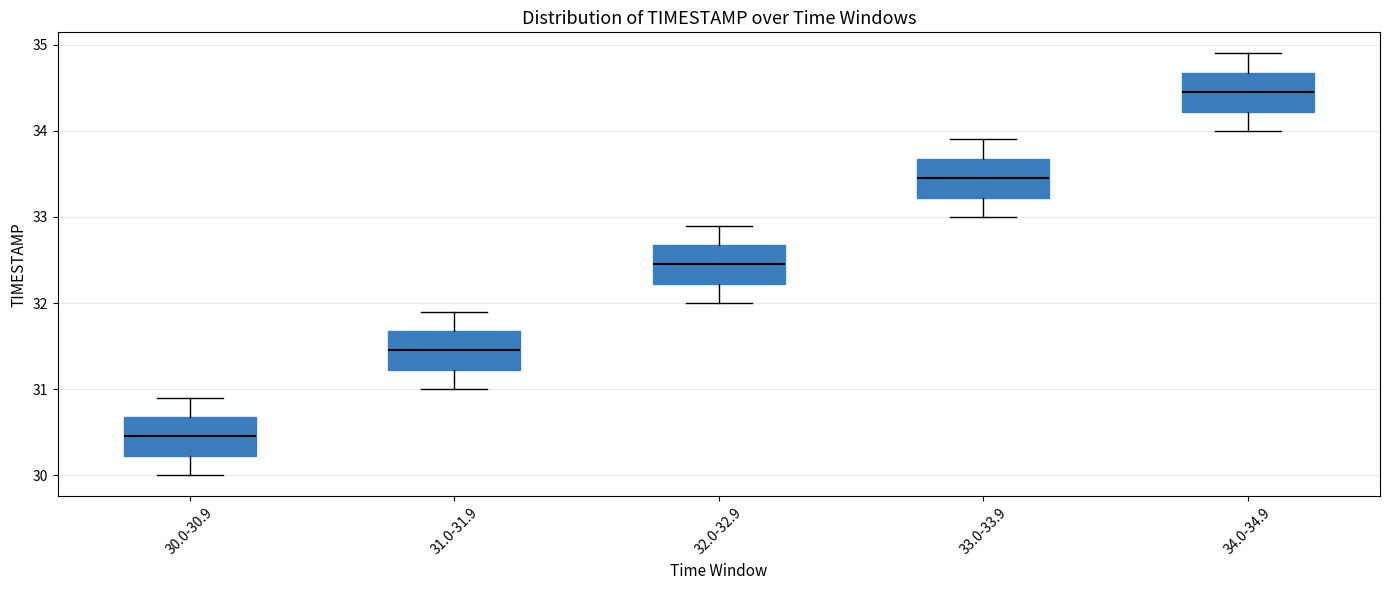

Reading left to right, transcribe this box plot: for each box, give where its median line is, the range the box spans, and where its two whiskers end, as read against the y-axis. The values are not printed on the chart, so give them approximately, as read against the axis.

30.0-30.9: median 30.5, box 30.2 to 30.7, whiskers 30.0 to 30.9
31.0-31.9: median 31.5, box 31.2 to 31.7, whiskers 31.0 to 31.9
32.0-32.9: median 32.5, box 32.2 to 32.7, whiskers 32.0 to 32.9
33.0-33.9: median 33.5, box 33.2 to 33.7, whiskers 33.0 to 33.9
34.0-34.9: median 34.5, box 34.2 to 34.7, whiskers 34.0 to 34.9